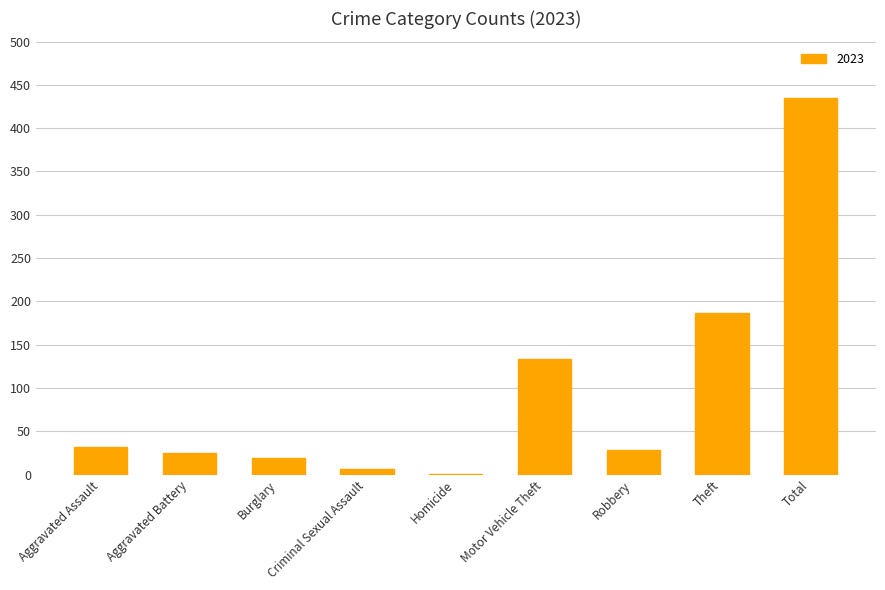

Approximately how many times larger is the value at Motor Vehicle Theft compared to Aggravated Assault?

4.2